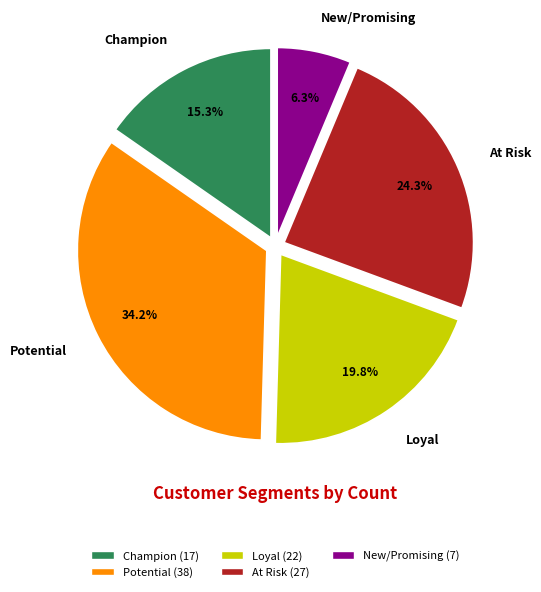

What portion of the pie excludes New/Promising?

93.7%